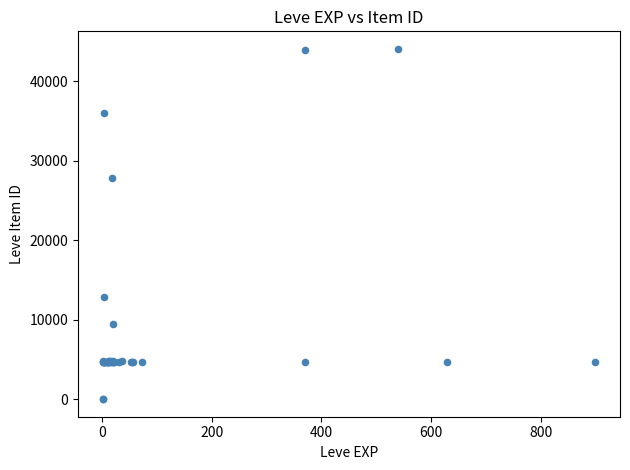

What Y value in the scatter plot is closest to 22048?

27884